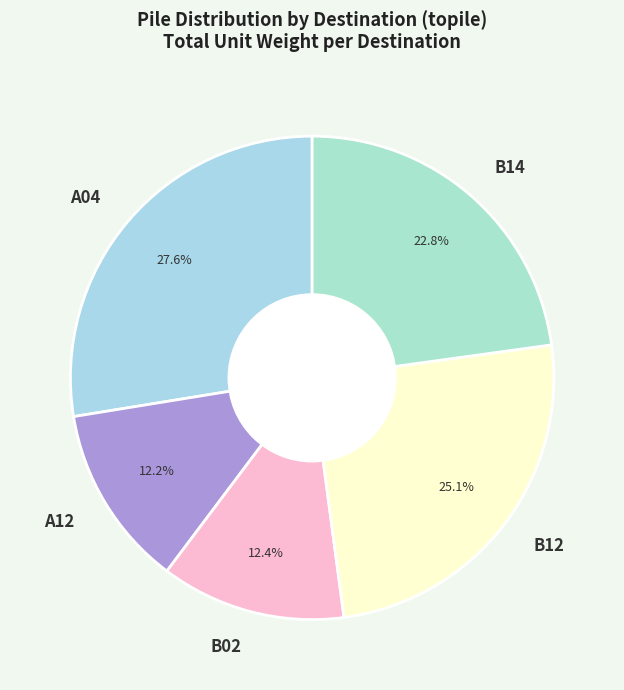

How much of the chart is everything except B12?

74.9%